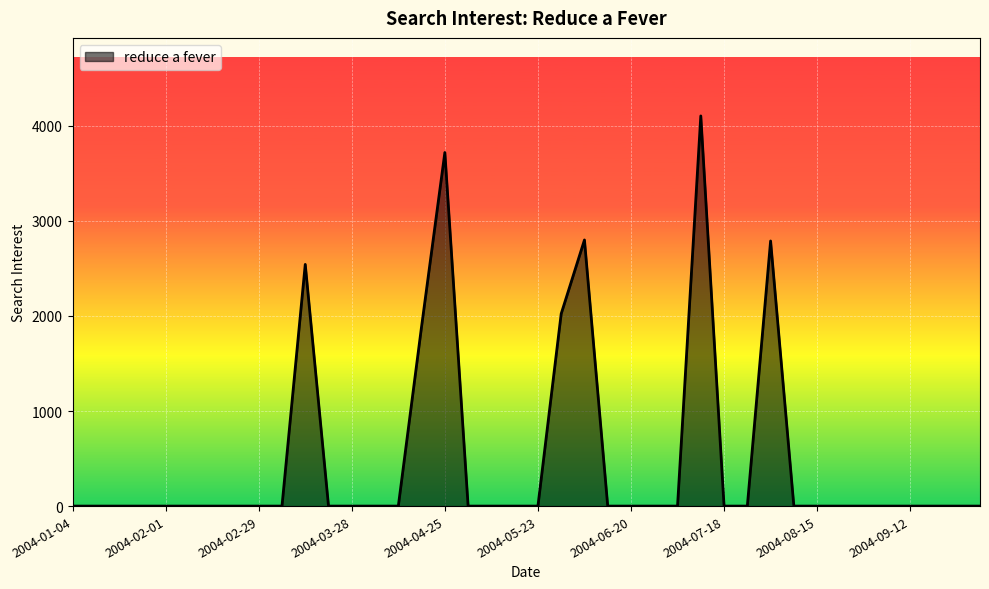

What is the greatest value displayed?

4104.5